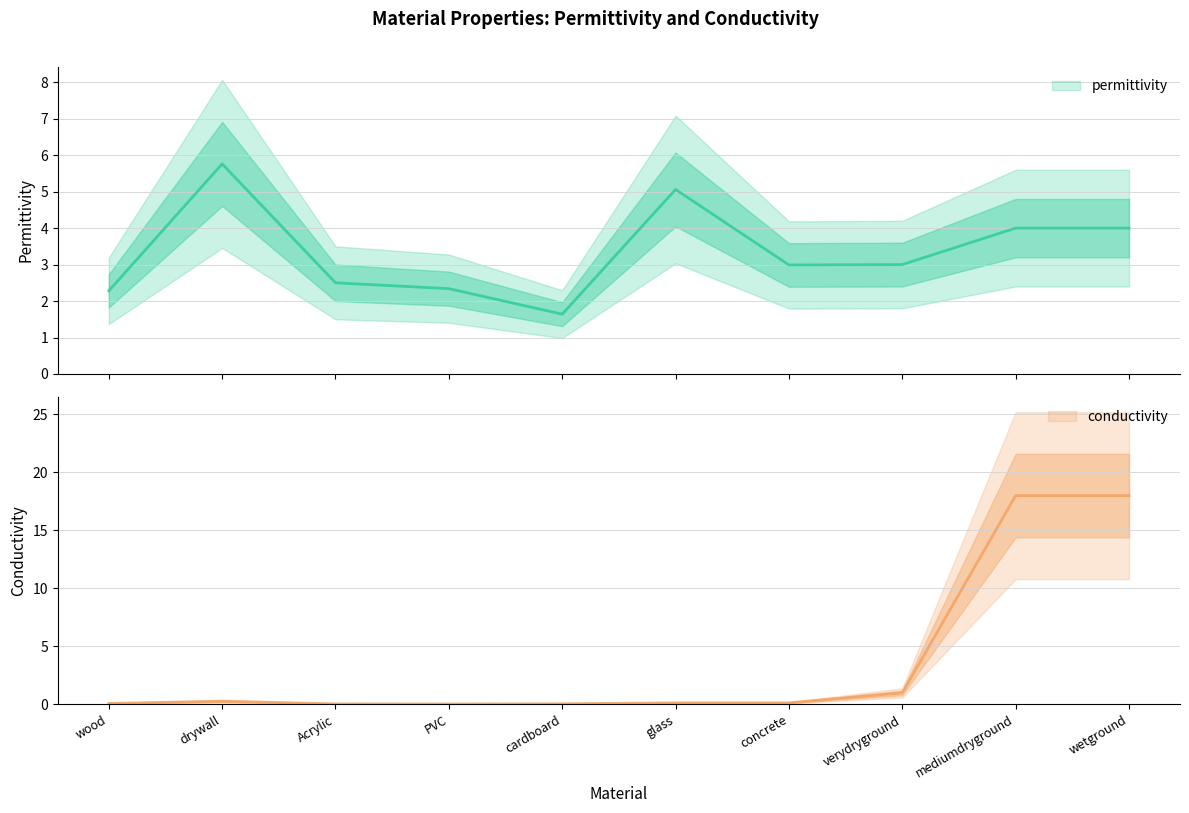

List the labels in order of conductivity value, largest first.

mediumdryground, wetground, verydryground, drywall, glass, concrete, wood, cardboard, Acrylic, PVC